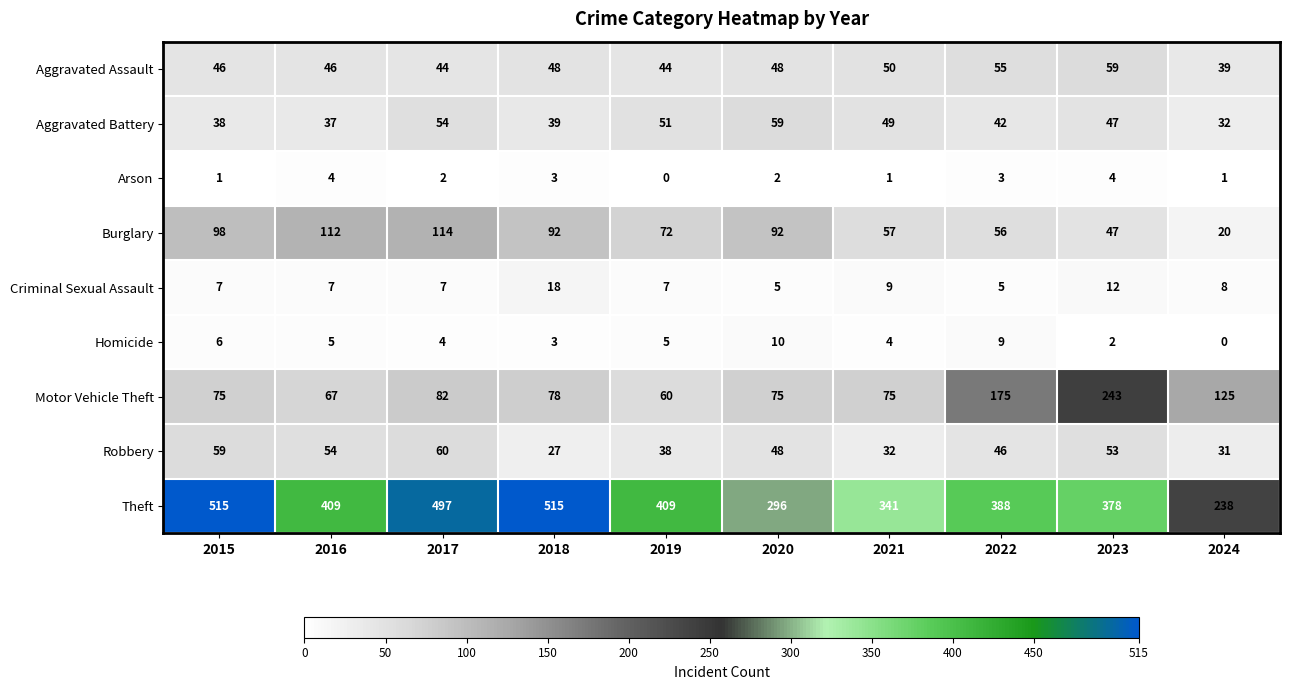

Where is Theft nearest to the value 376?

2023